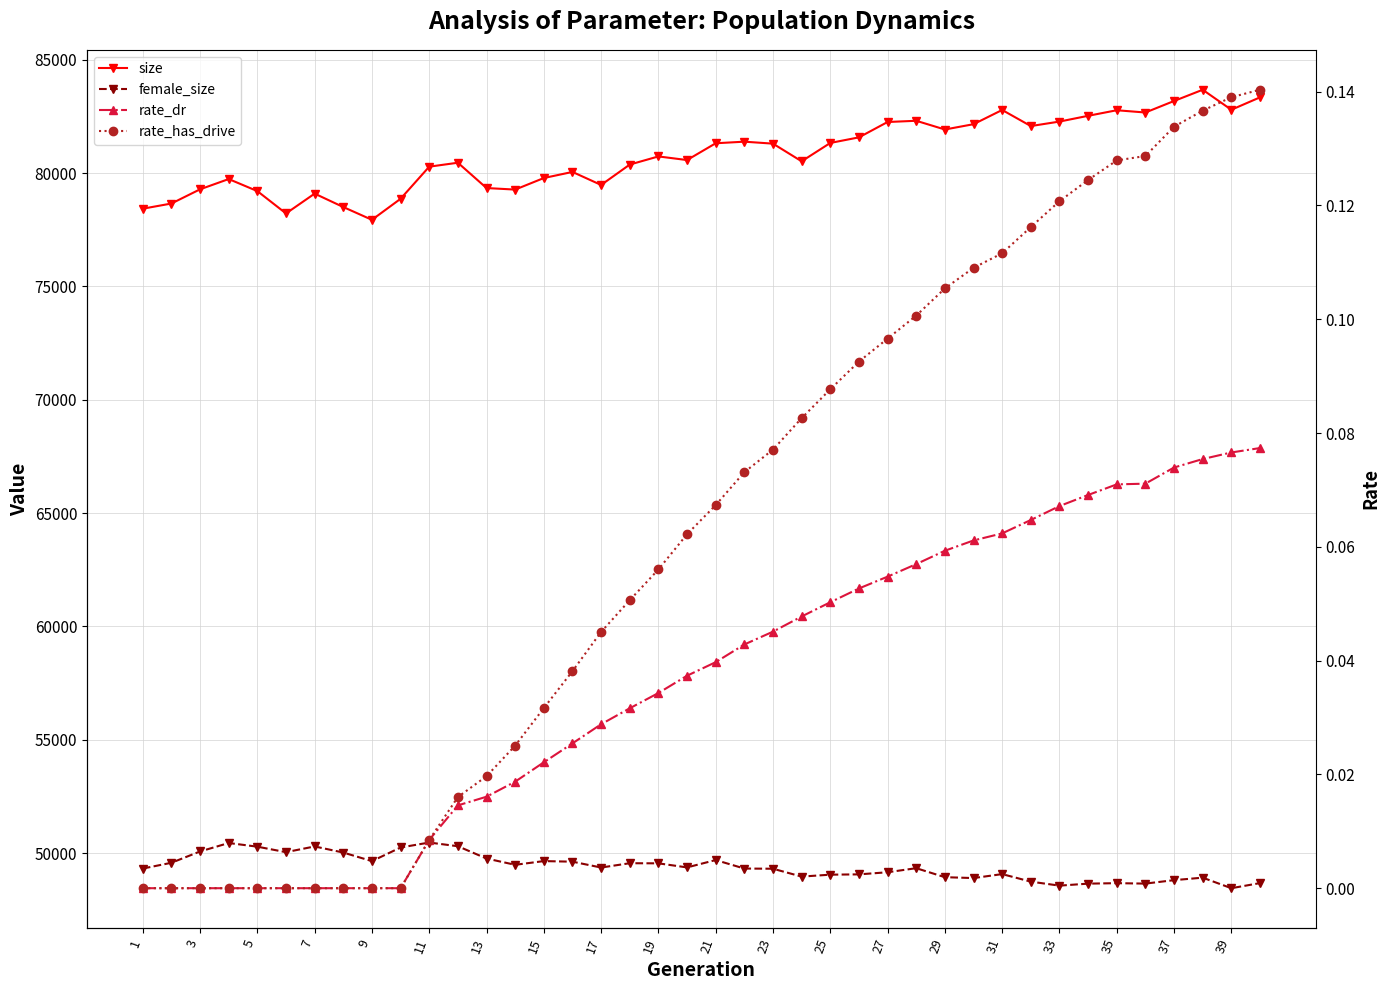

What is the highest value of the size series?

83681.0